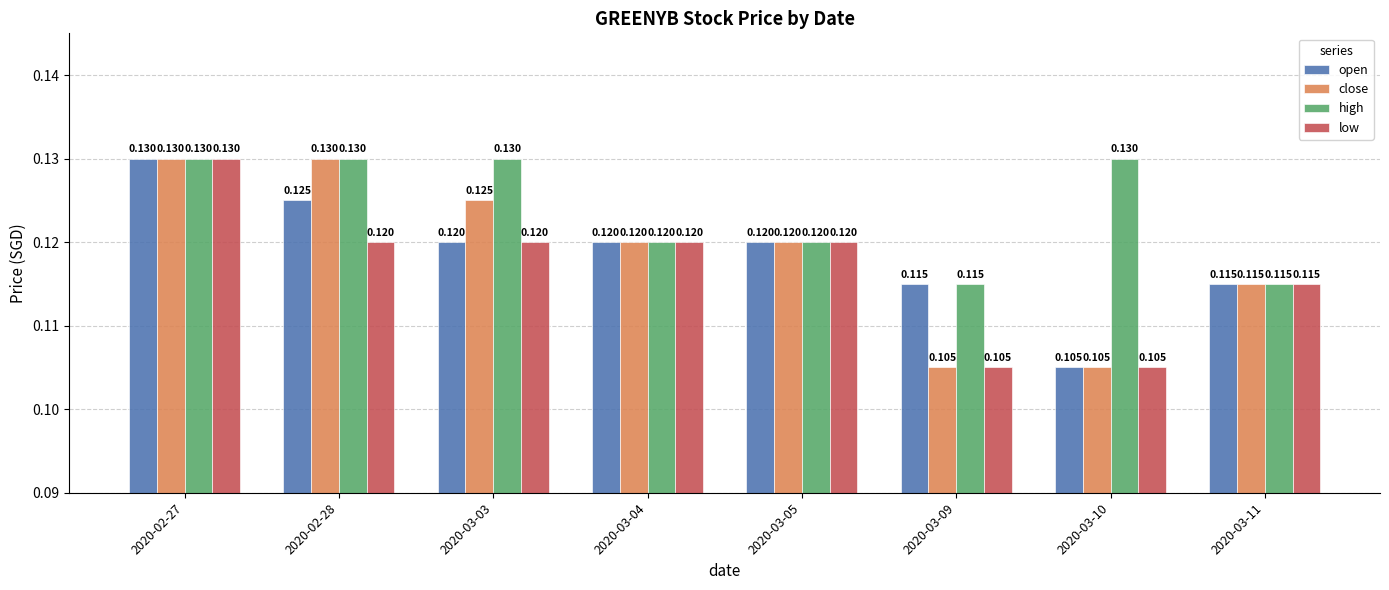

Is the value of close at 2020-03-03 greater than the value of high at 2020-03-04?

Yes